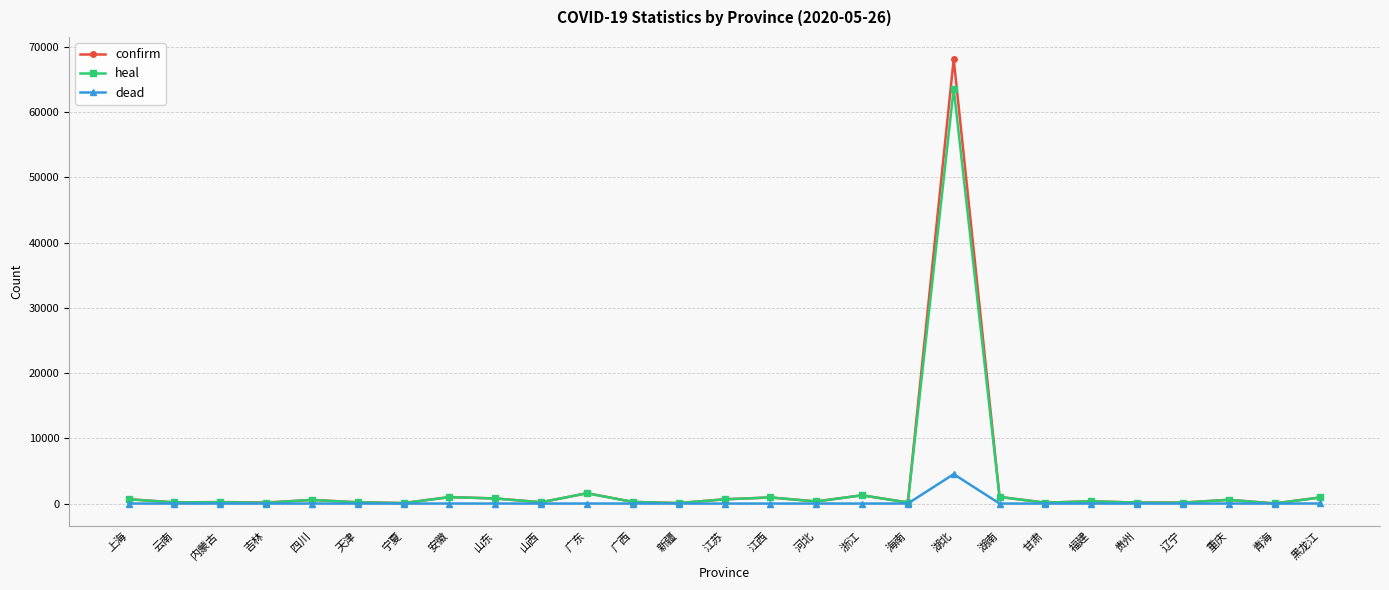

Which series has the largest range (max minus min)?

confirm